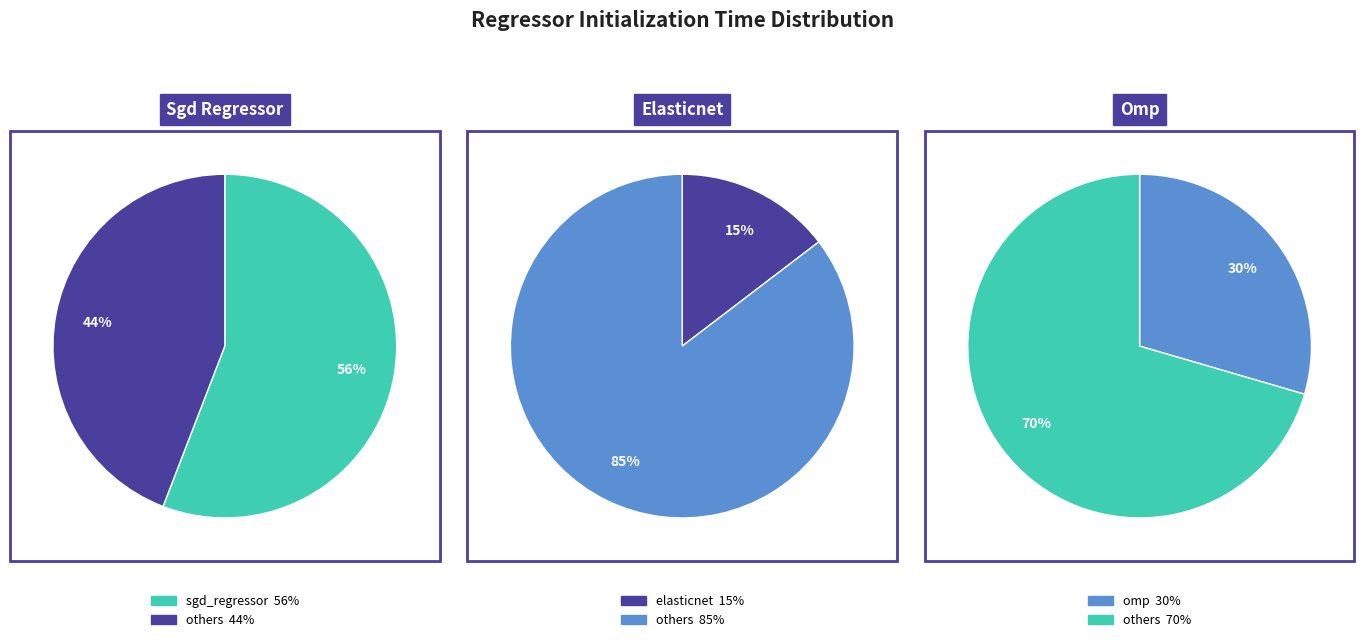

What percentage is the elasticnet slice, to the nearest percent?

15%